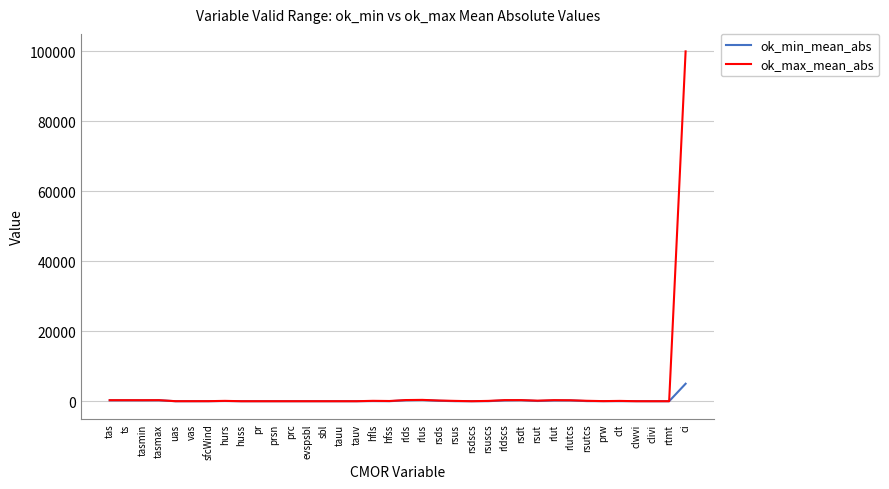

Is it true that ok_min_mean_abs equals 0.0 at clivi?

True